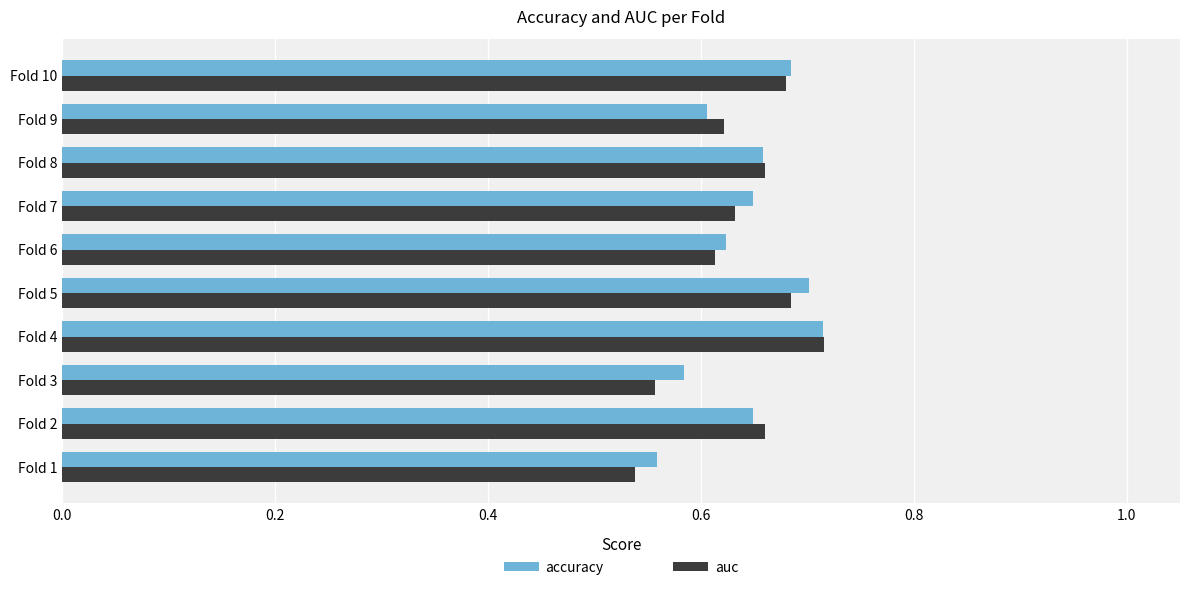

Is the value of accuracy at Fold 5 greater than the value of auc at Fold 9?

Yes